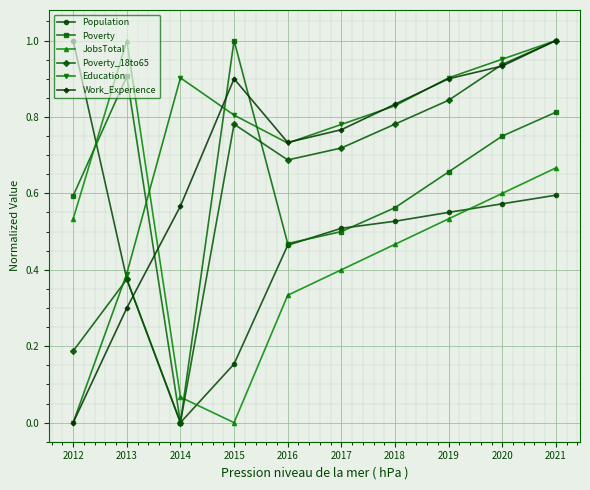

What are all the series names shown in the legend?

Population, Poverty, JobsTotal, Poverty_18to65, Education, Work_Experience